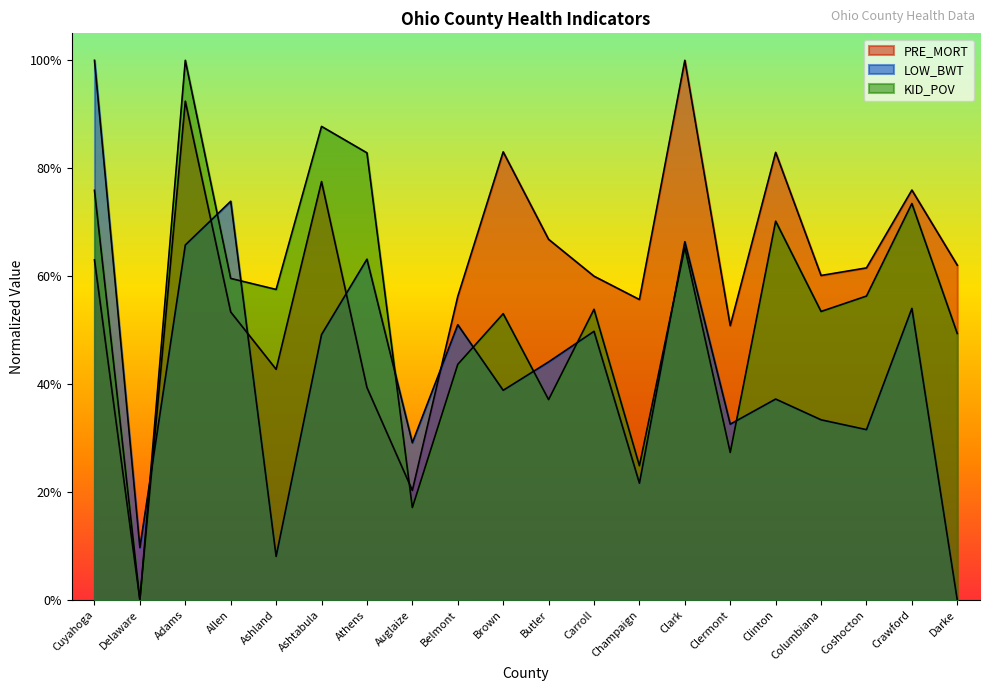

What is the label of the 18th point from the right?

Adams